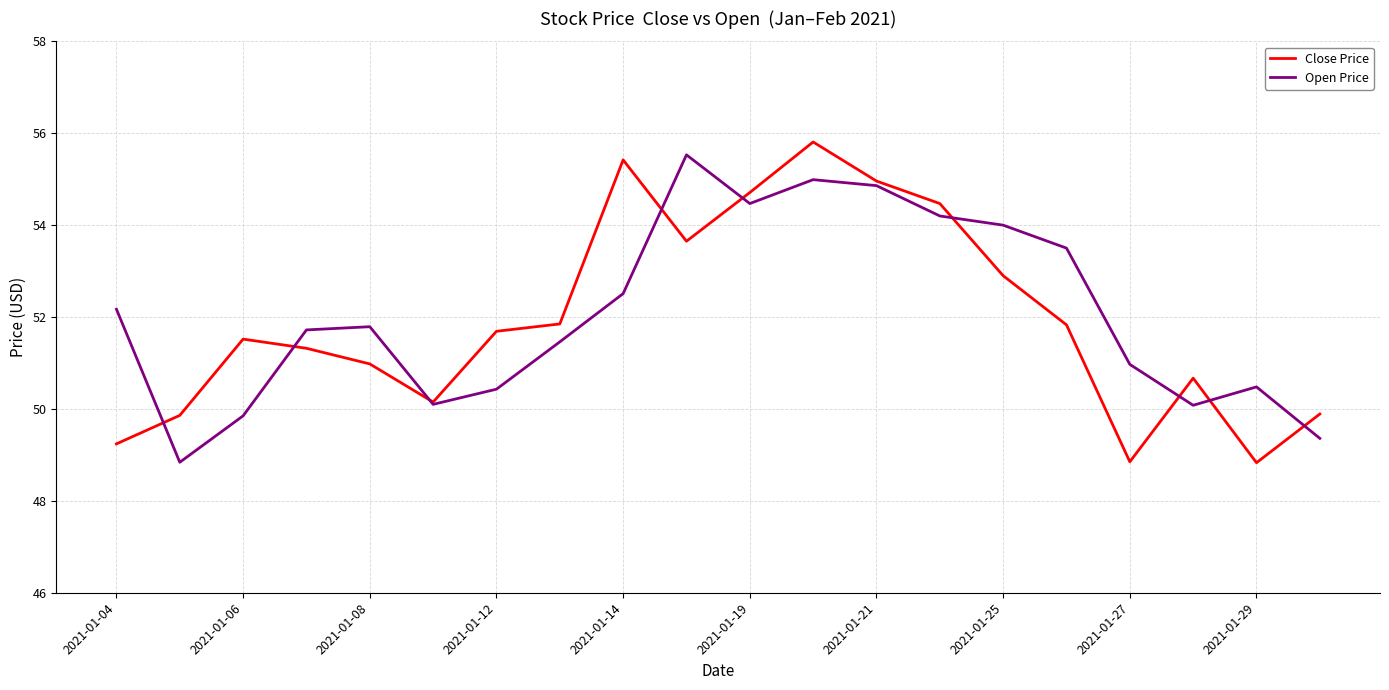

Which series has the largest total across all categories?

Open Price